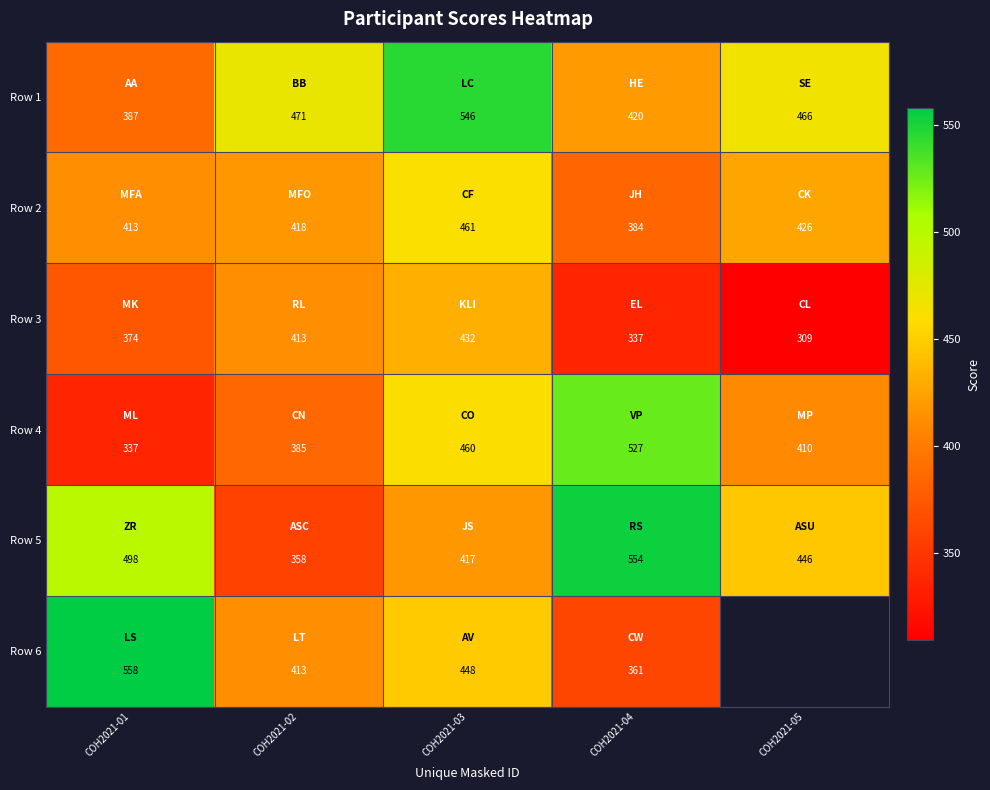

What is the total value across all series at COH2021-03?

2764